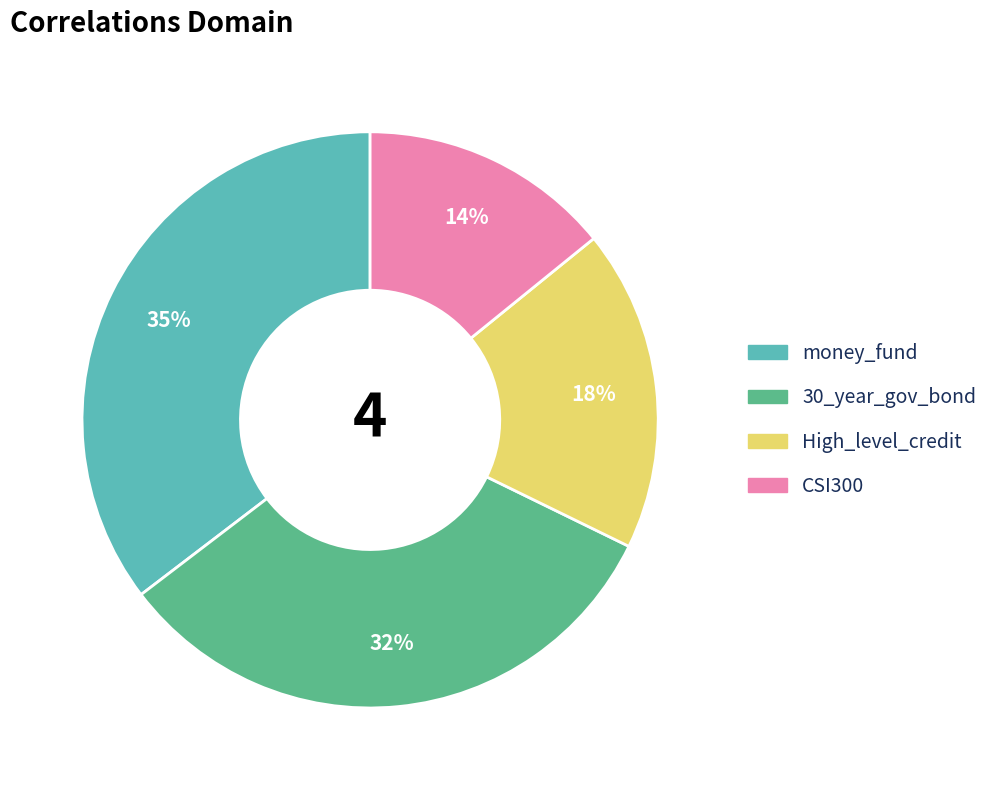

What percentage is the High_level_credit slice, to the nearest percent?

18%